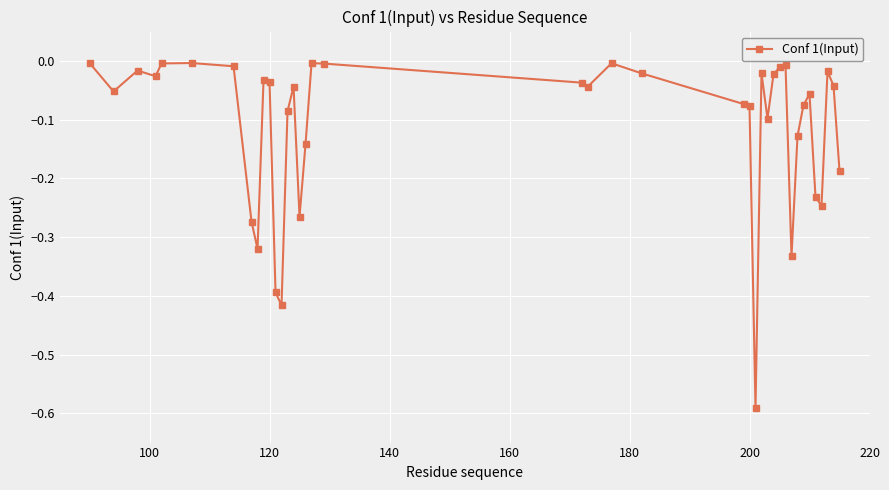

True or false: the data has more than 0 interior local peaks.

True